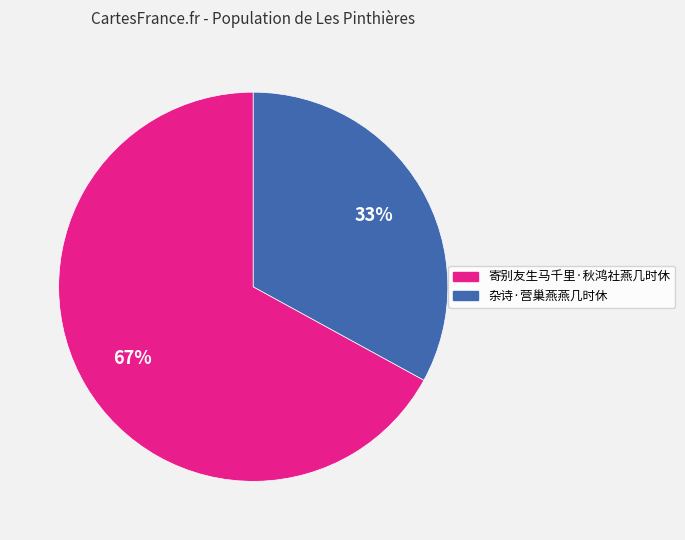

What is the smallest slice in the pie chart?

杂诗·营巢燕燕几时休